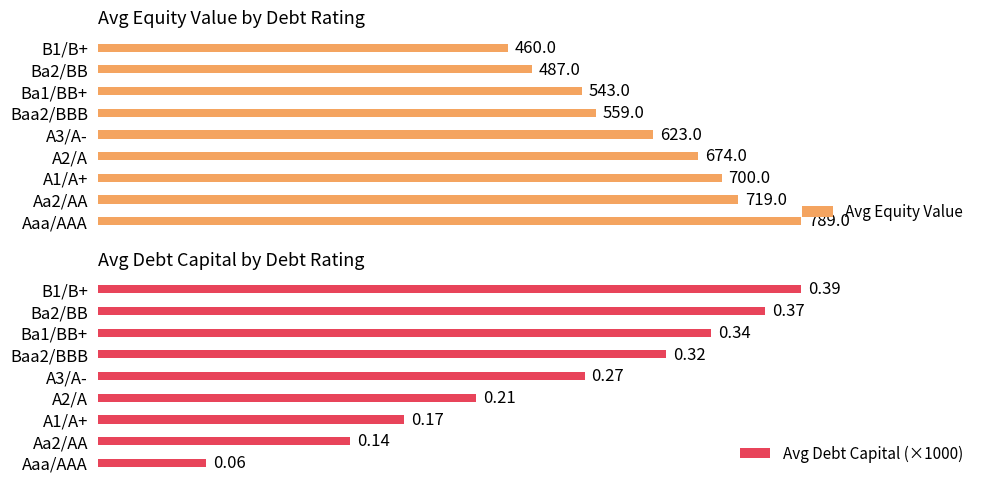

What is the maximum value for Avg Equity Value?

789